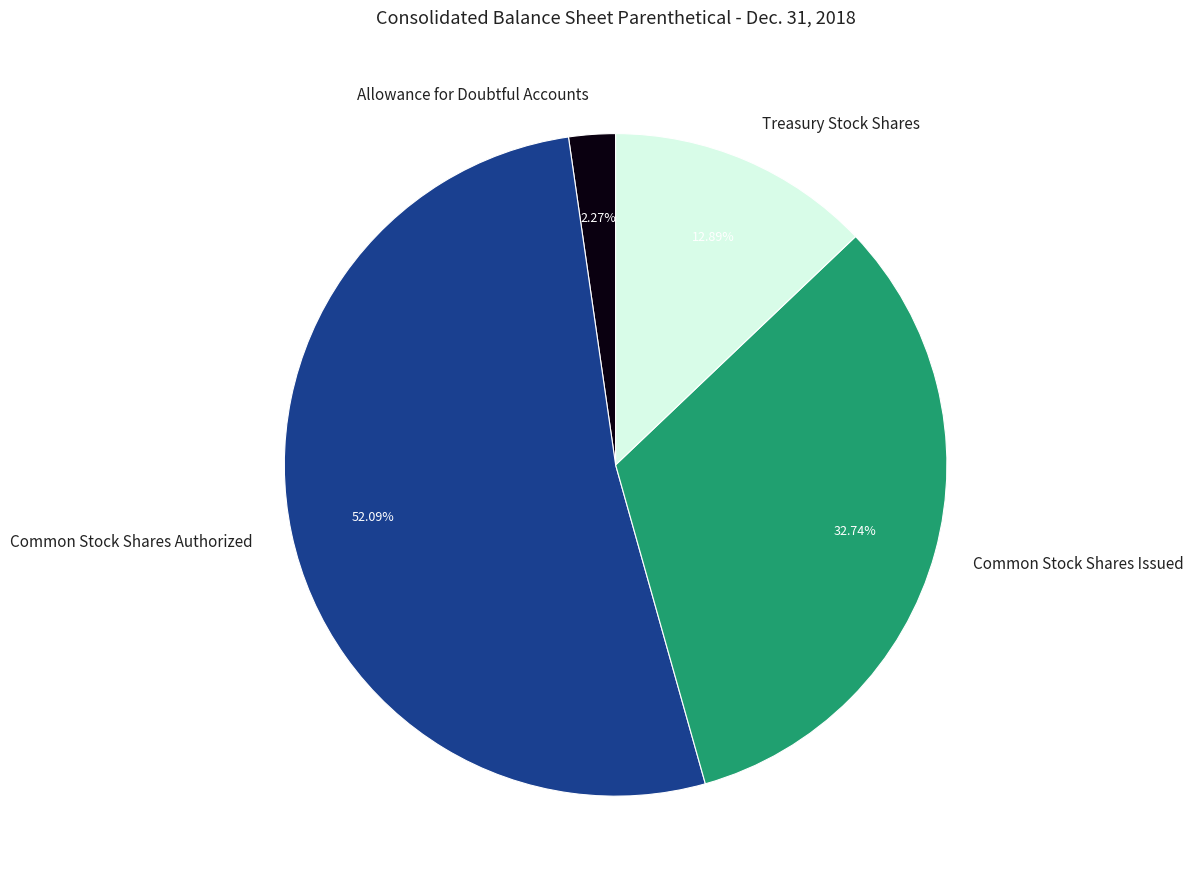

Which slice is the smallest?

Allowance for Doubtful Accounts